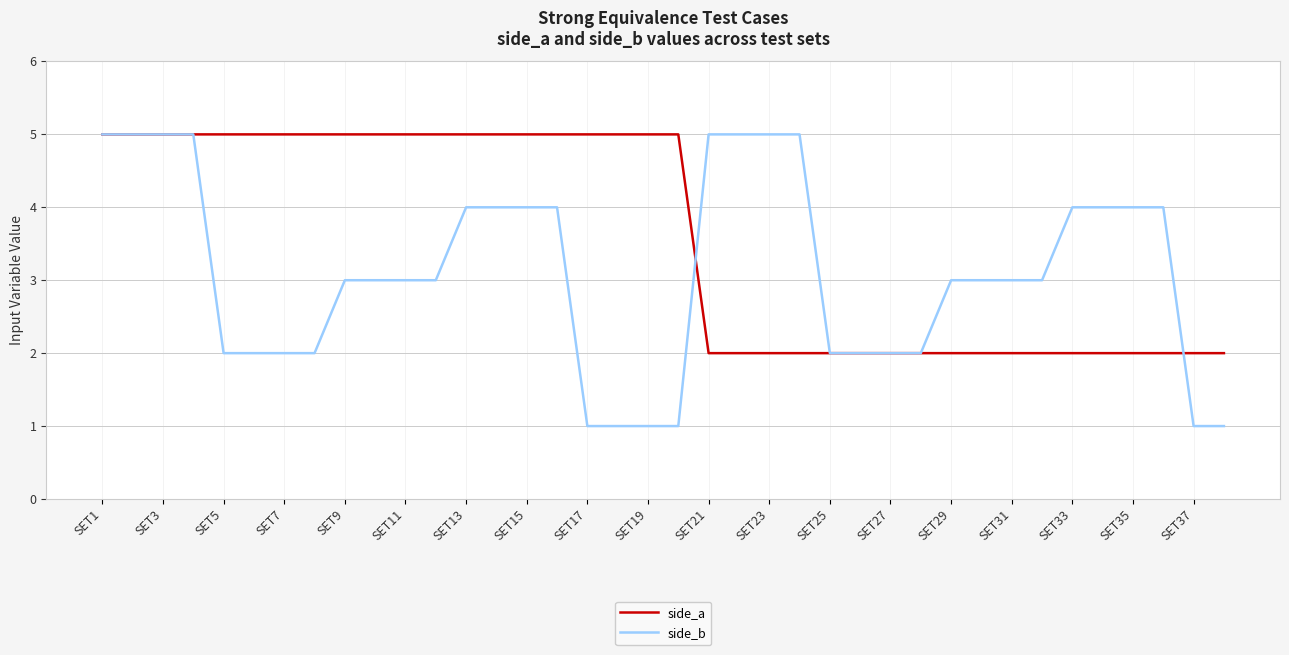

How many lines are shown in the chart?

2